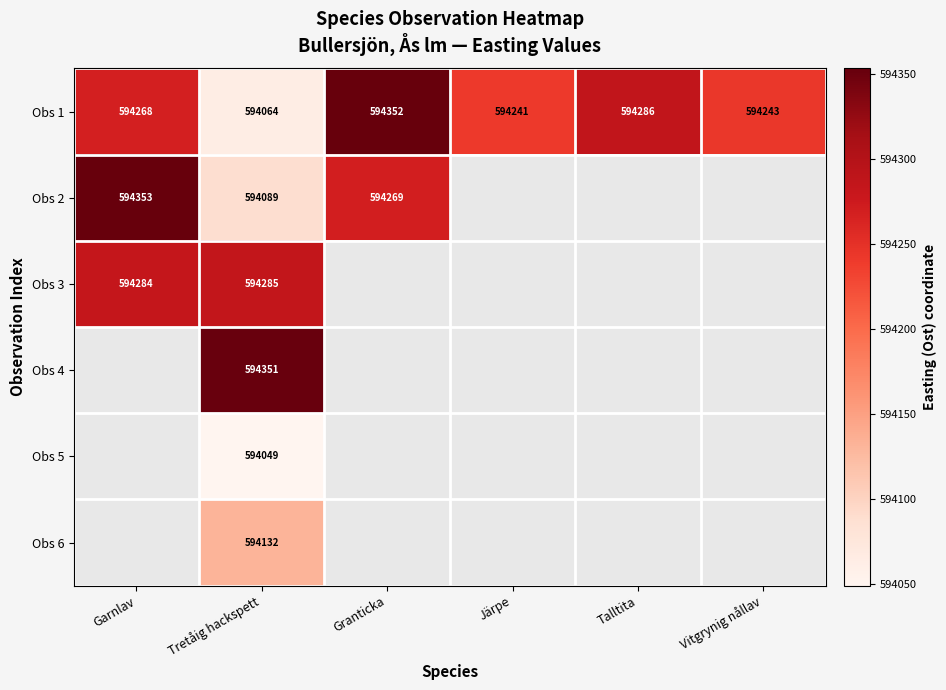

Is it true that Obs 4 equals 594351 at Tretåig hackspett?

True